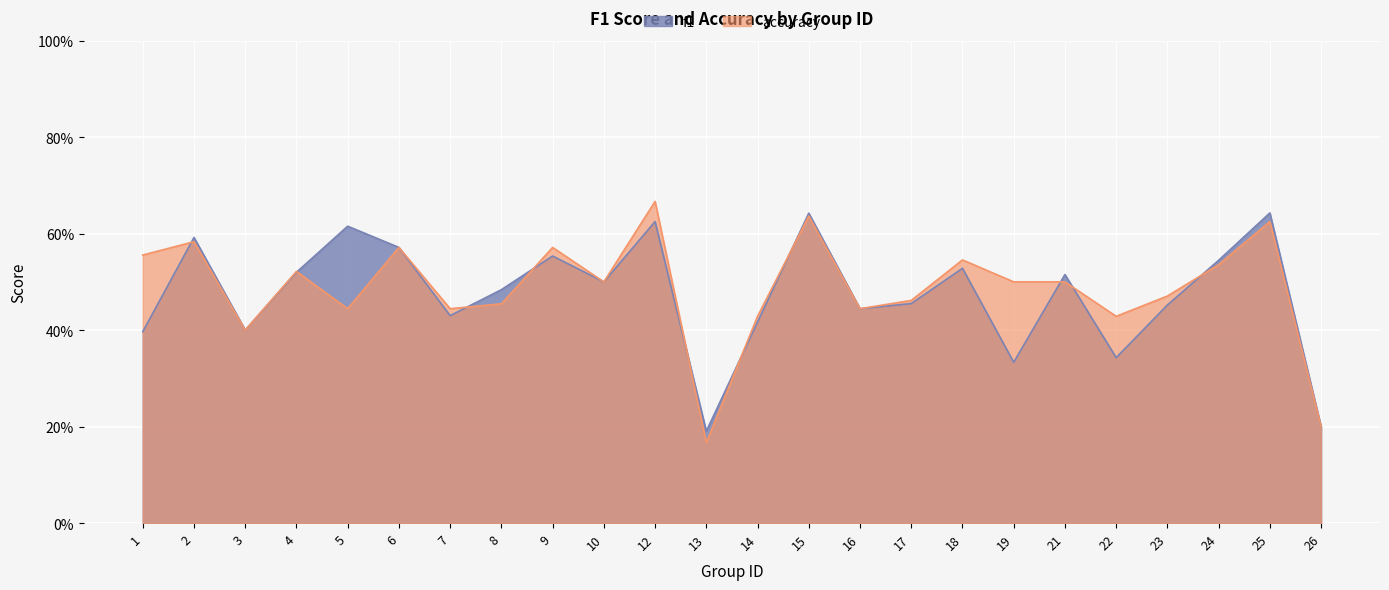

How many lines are shown in the chart?

2